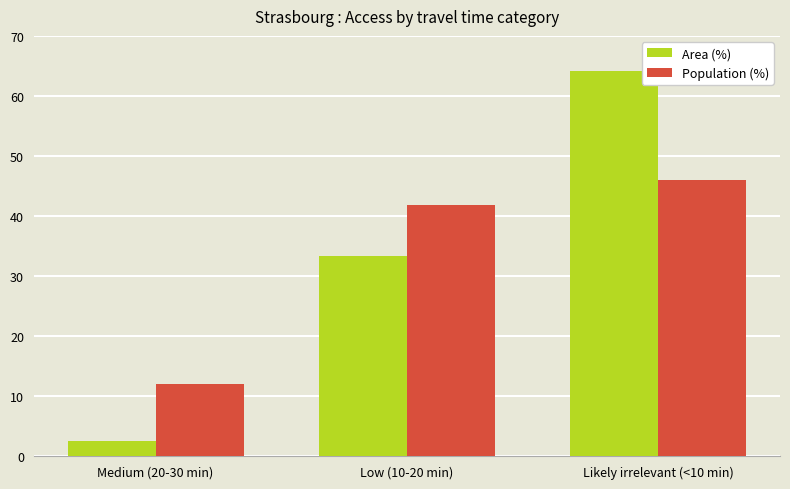

What are all the series names shown in the legend?

Area (%), Population (%)